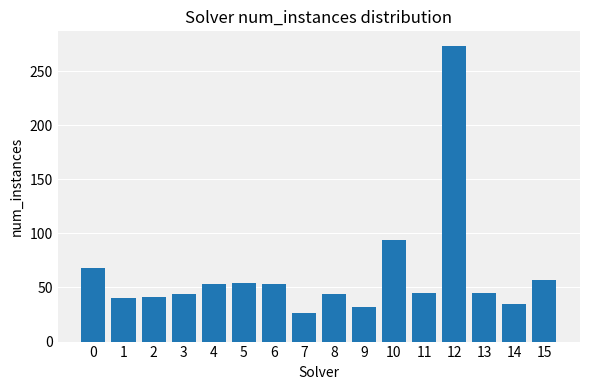

What is the maximum value shown in the chart?

273